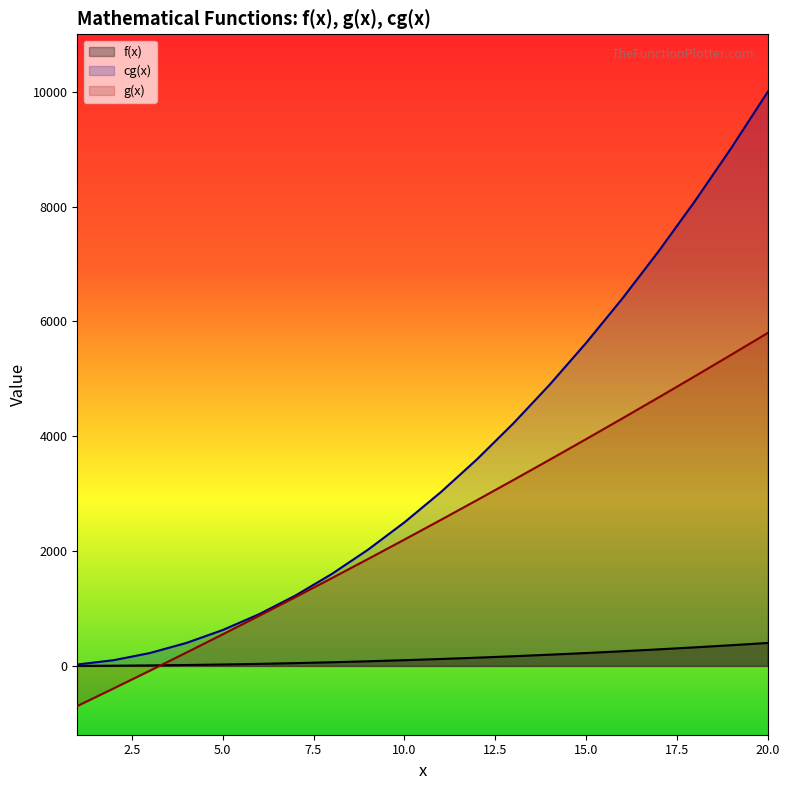

Rank the series by their average value, from lowest to highest.

f(x), g(x), cg(x)